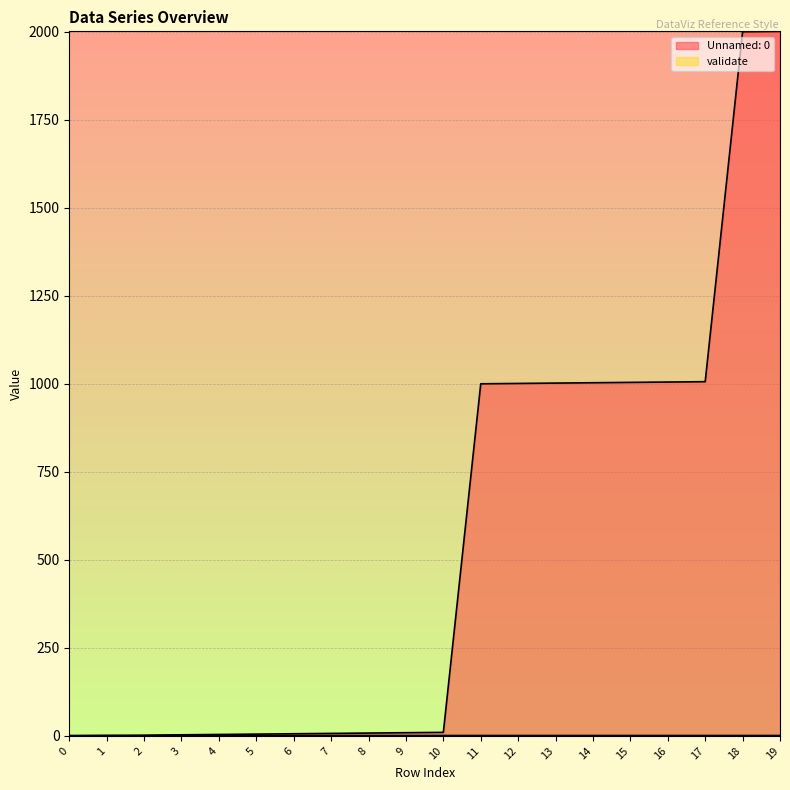

How many data points does each series have?

20